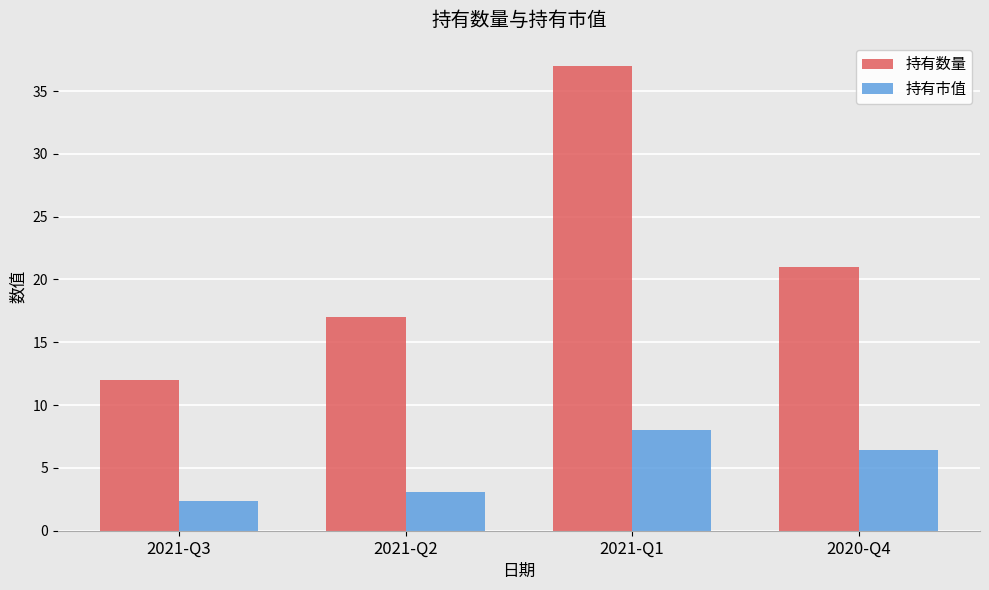

Between 2021-Q3 and 2021-Q1, which series saw the biggest shift?

持有数量